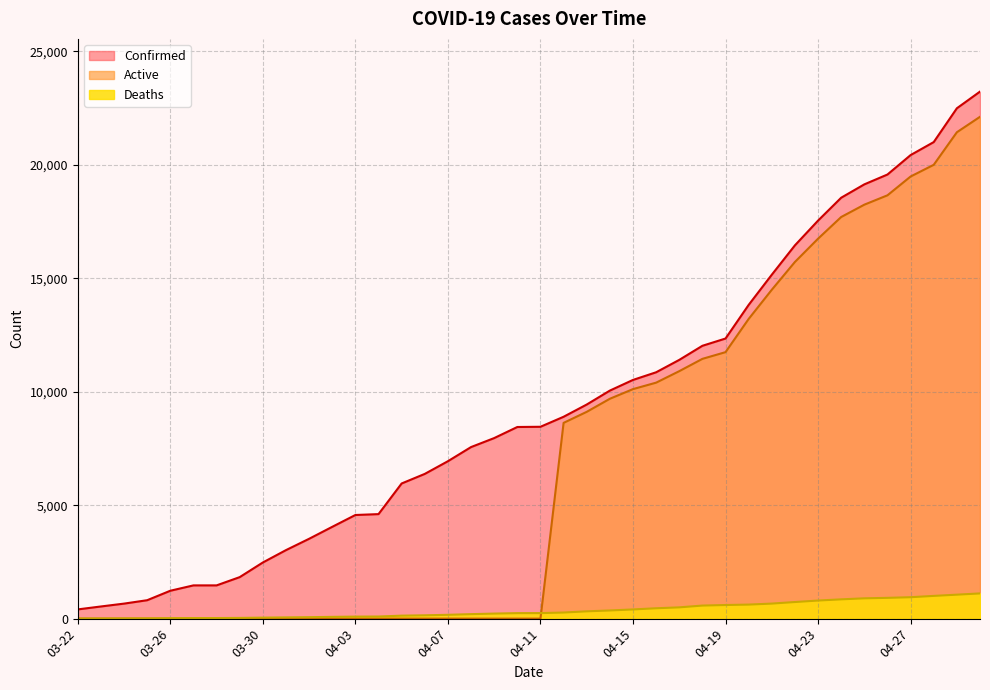

What is the sum of all Deaths values?

14989